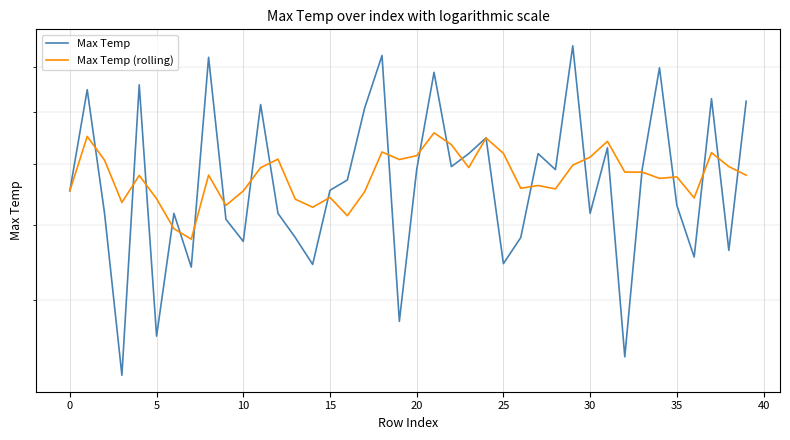

At how many categories does at least one series exceed 69?

11